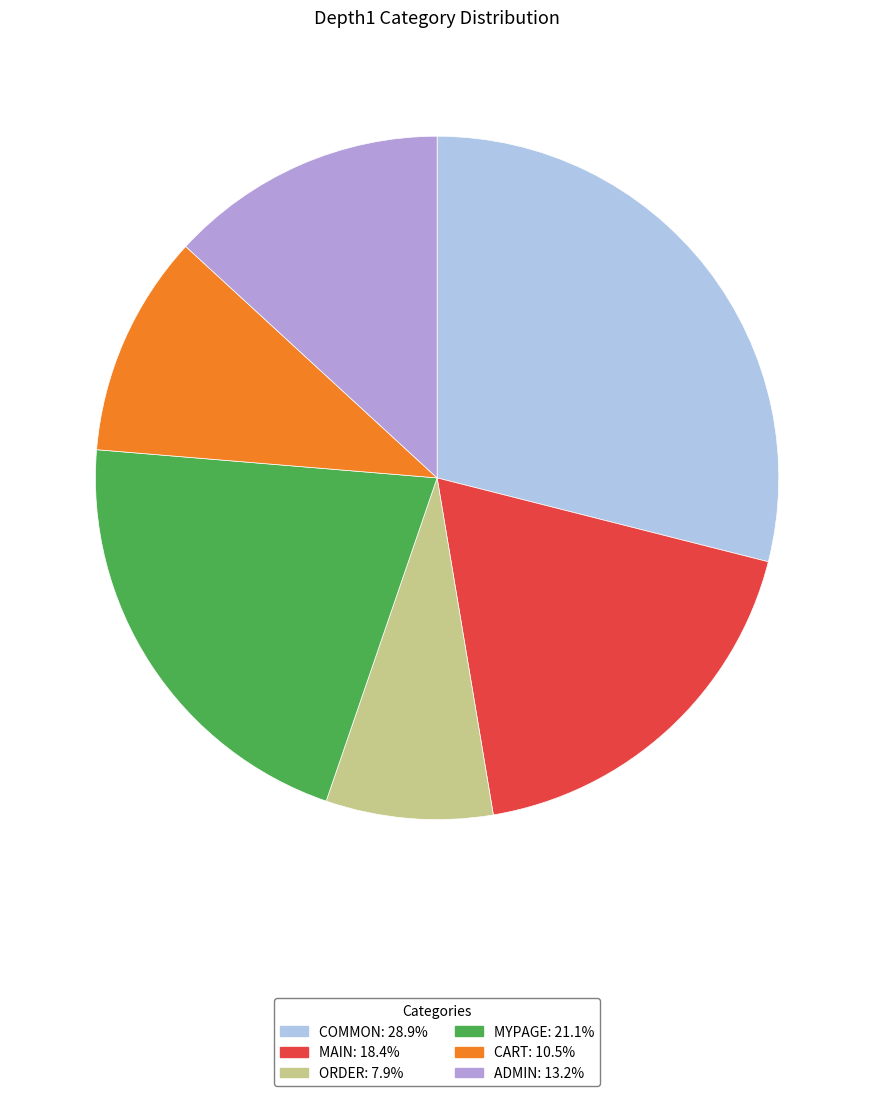

Is there a majority slice in this chart?

No